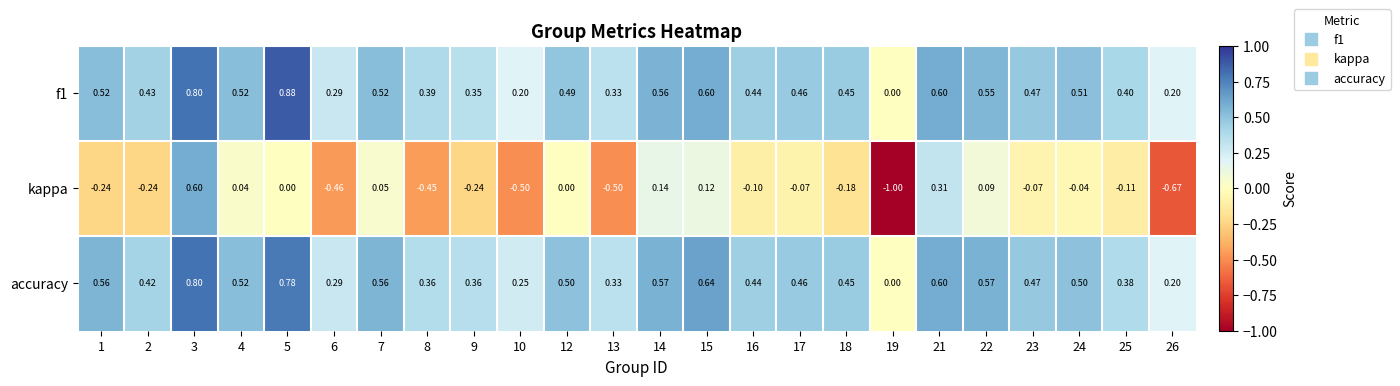

How many series are shown in this chart?

3